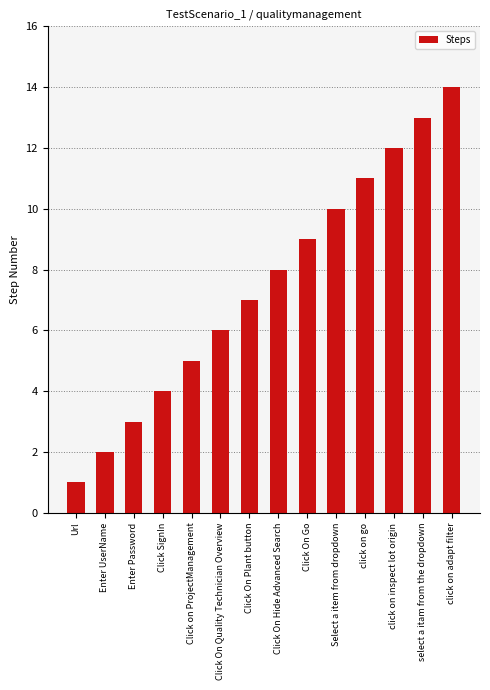

What position from the right is Enter Password?

12